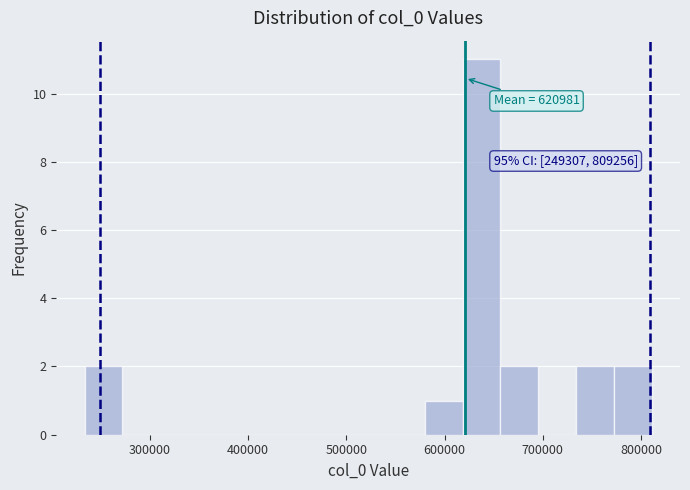

Around what value on the x-axis is the tallest bar? Give the approximate position of its centre, as read against the axis.

640000